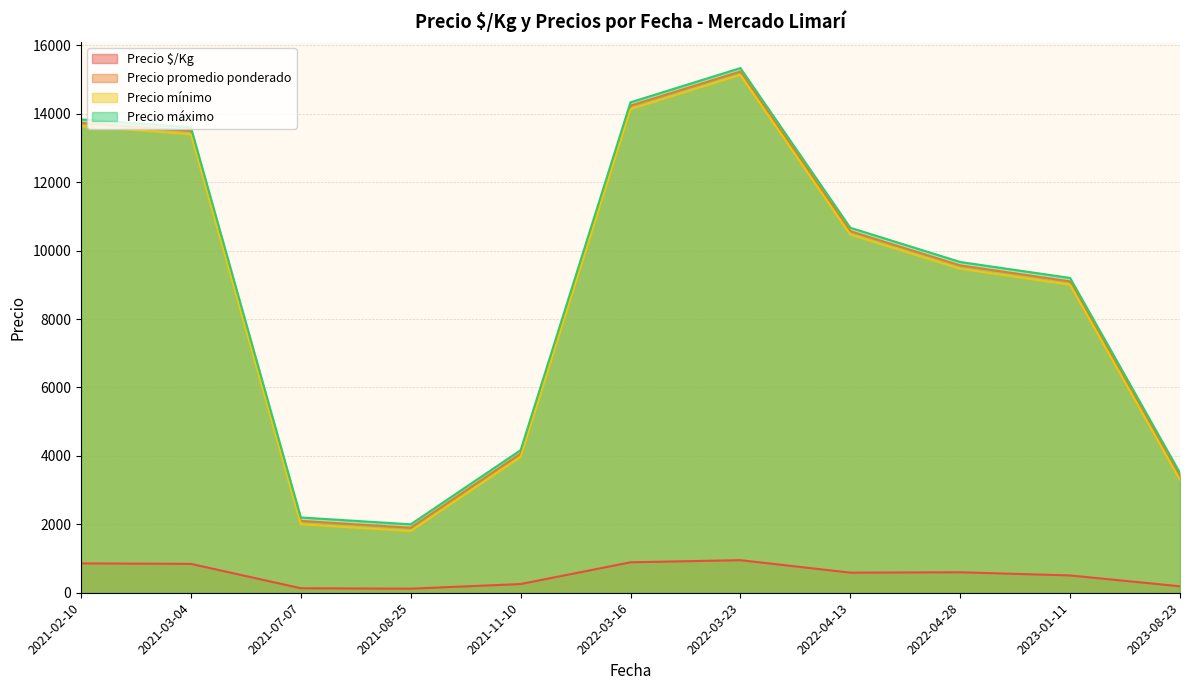

Between 2021-07-07 and 2022-04-28, which is larger?

2022-04-28